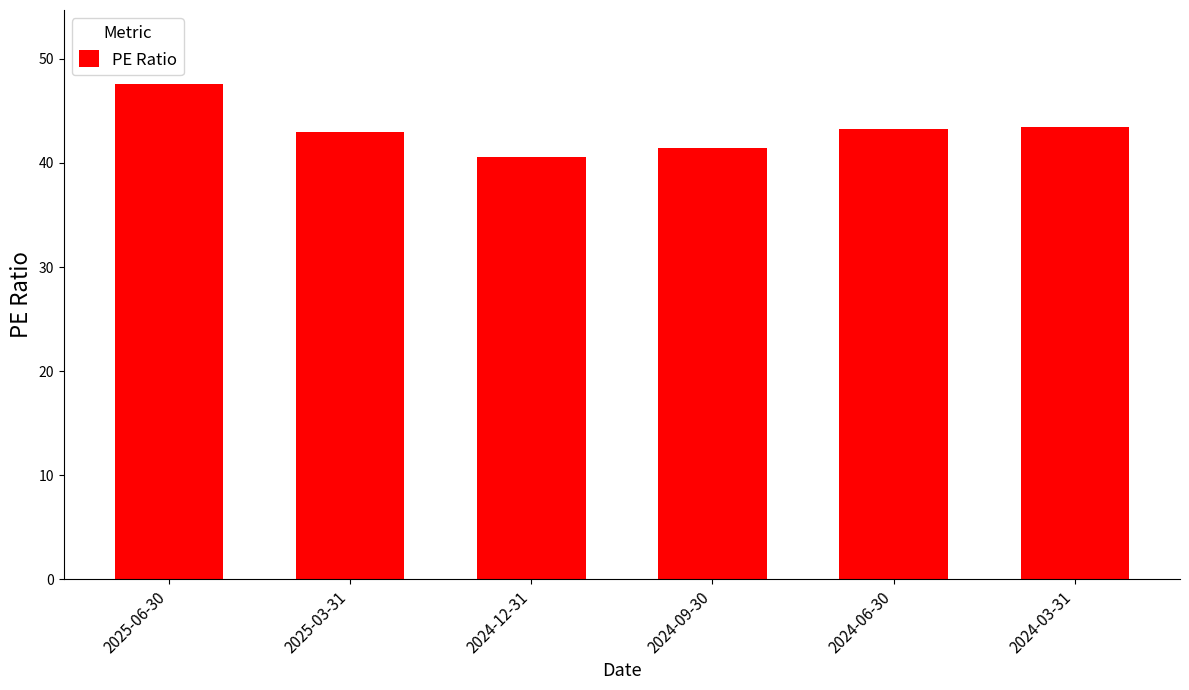

What is the difference between the maximum and minimum values?

7.0